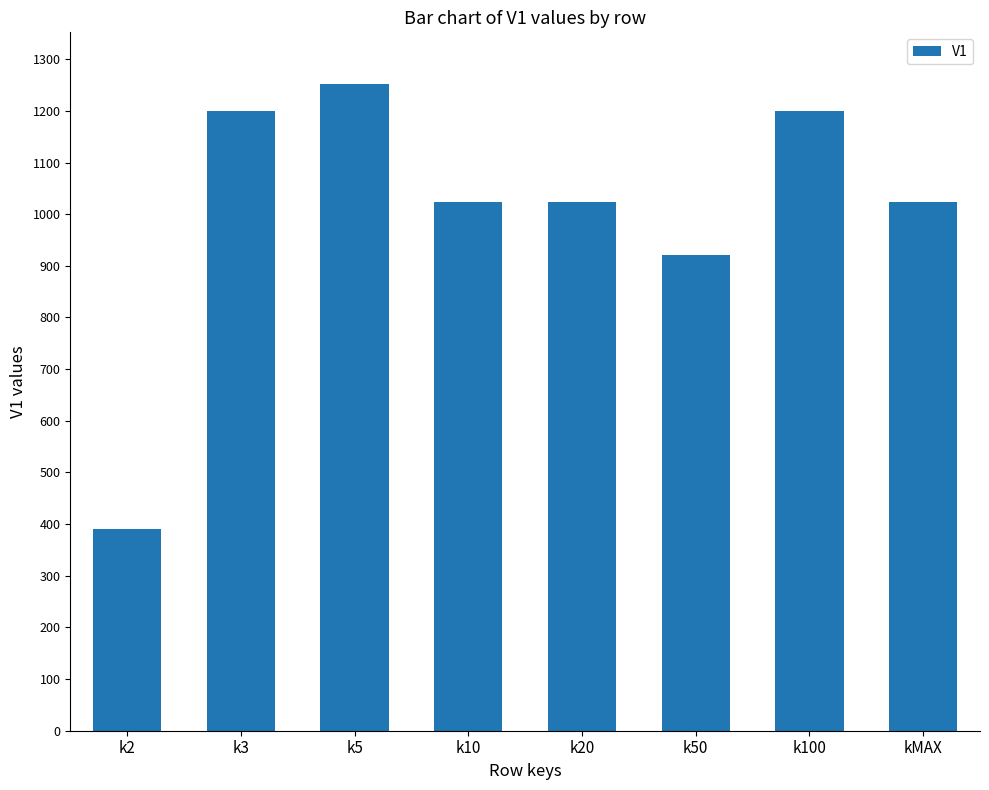

The chart shows a value of 513 at k20. True or false?

False